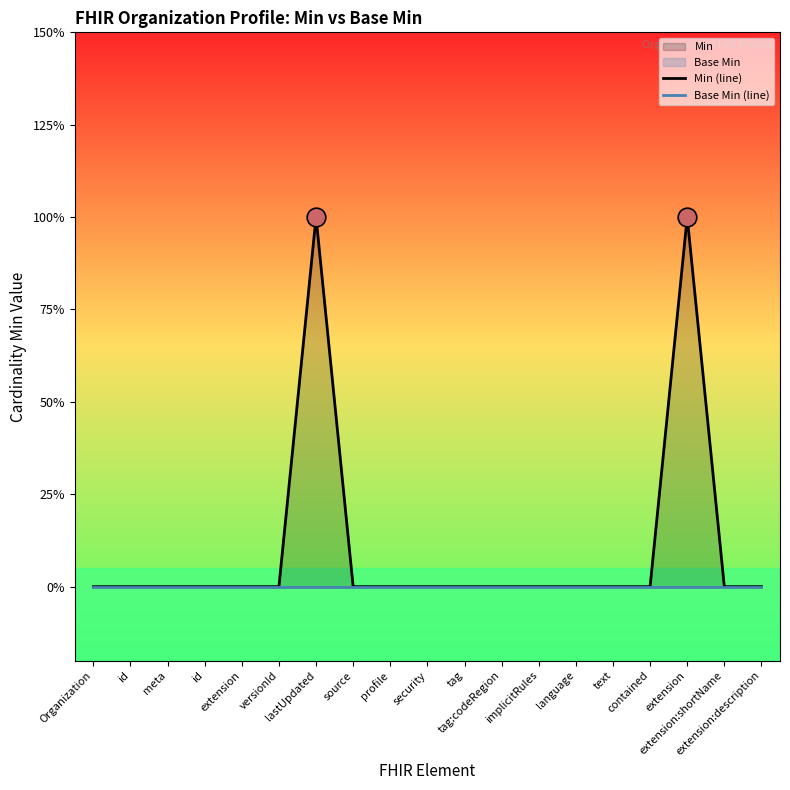

Which series has the largest Y range (max minus min)?

Min (line)